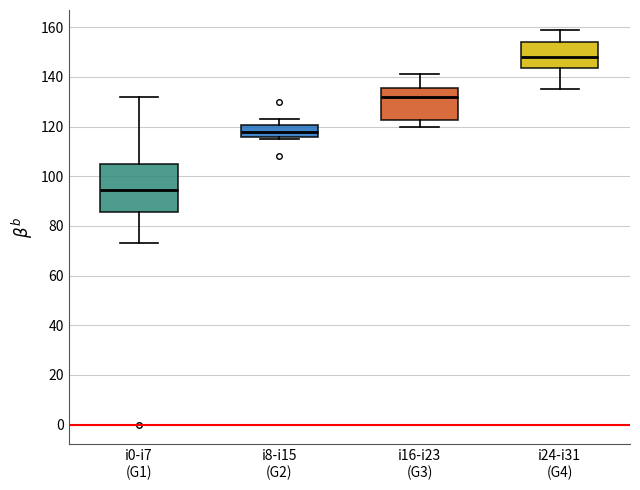

Reading left to right, transcribe this box plot: for each box, give where its median line is, the range the box spans, and where its two whiskers end, as read against the y-axis. The values are not printed on the chart, so give them approximately, as read against the axis.

i0-i7 (G1): median 94, box 86 to 104, whiskers 74 to 132
i8-i15 (G2): median 118, box 116 to 120, whiskers 116 (just below the box's lower edge) to 124
i16-i23 (G3): median 132, box 122 to 136, whiskers 120 to 142
i24-i31 (G4): median 148, box 144 to 154, whiskers 136 to 160